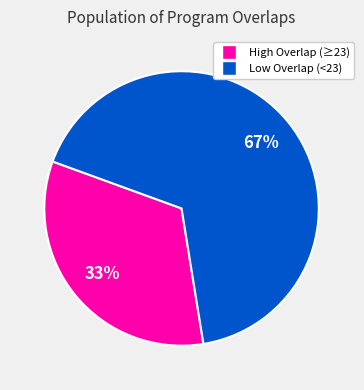

To the nearest percent, what is the difference between the largest and smallest slice percentages?

34%